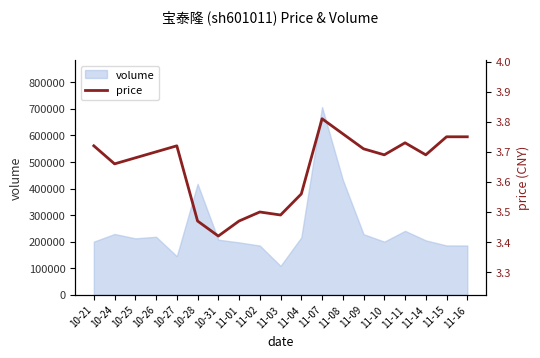

Count the values in the range 3 to 4.

19